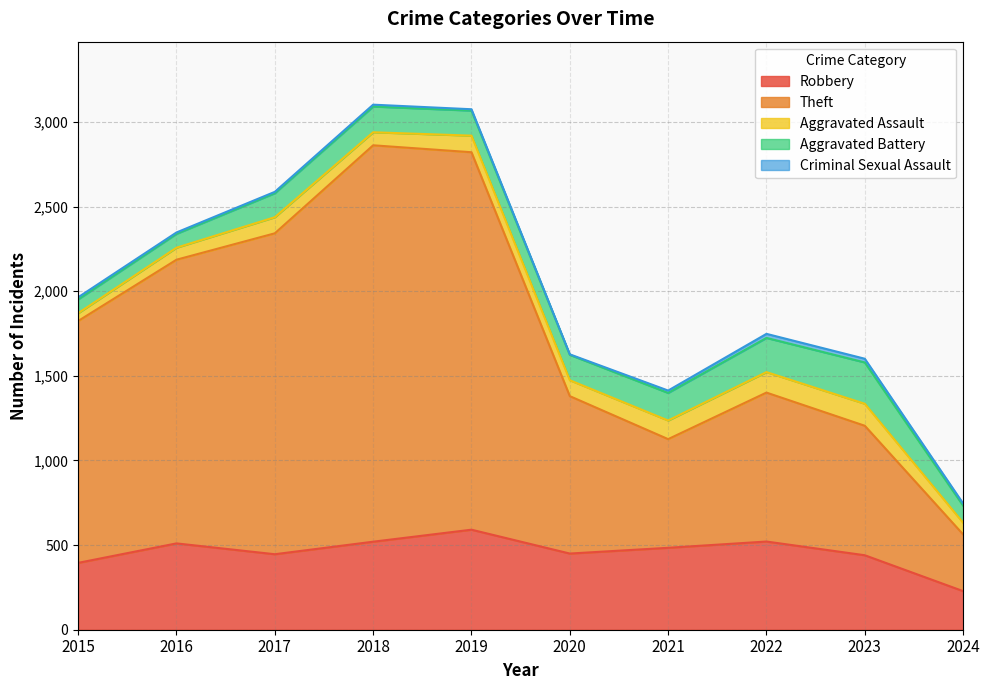

How many interior local peaks does the Theft series have?

2